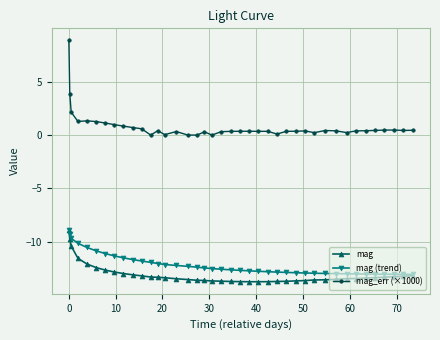

Which series has the largest total across all categories?

mag_err (×1000)